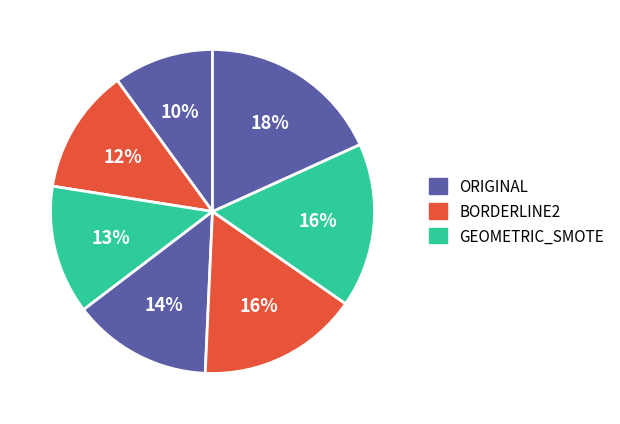

To the nearest percent, what is the difference between the largest and smallest slice percentages?

8%